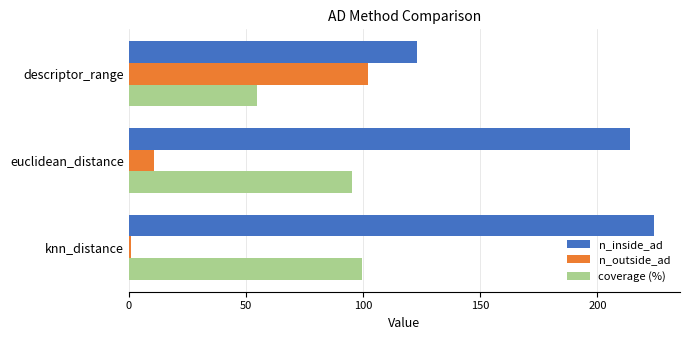

Where is coverage (%) nearest to the value 77?

euclidean_distance